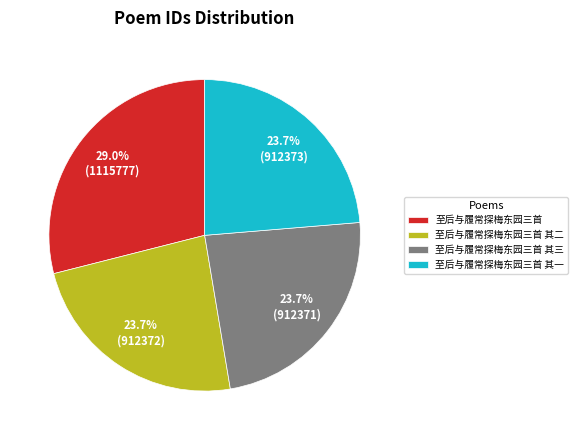

How many segments does this pie chart have?

4